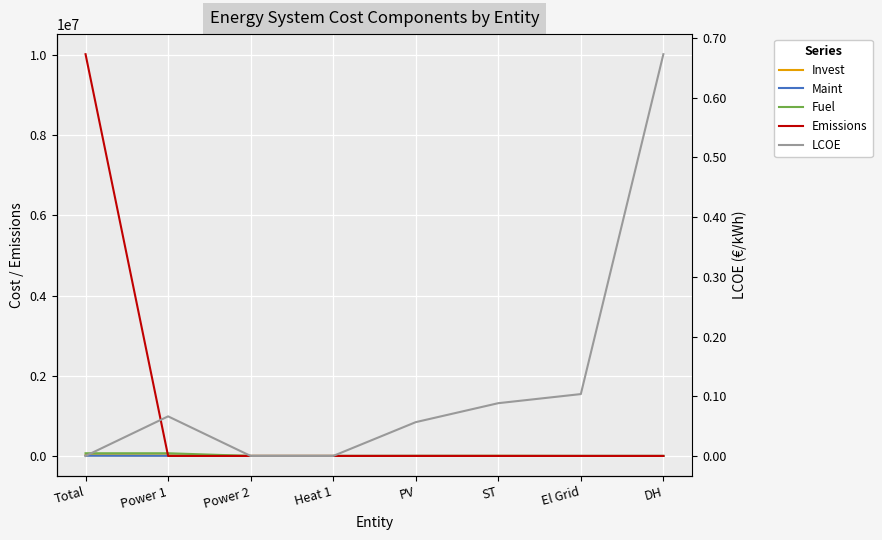

What are all the series names shown in the legend?

Invest, Maint, Fuel, Emissions, LCOE